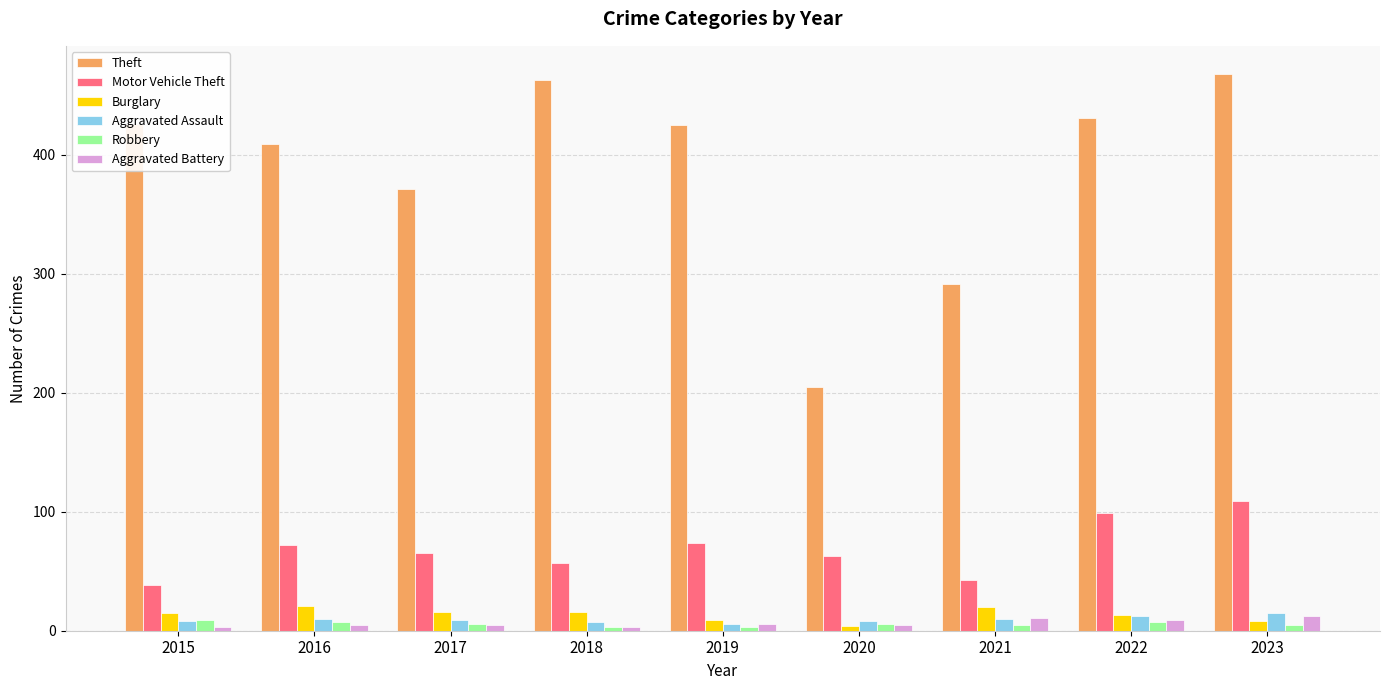

What is the difference between the maximum and minimum values in the Aggravated Assault series?

9